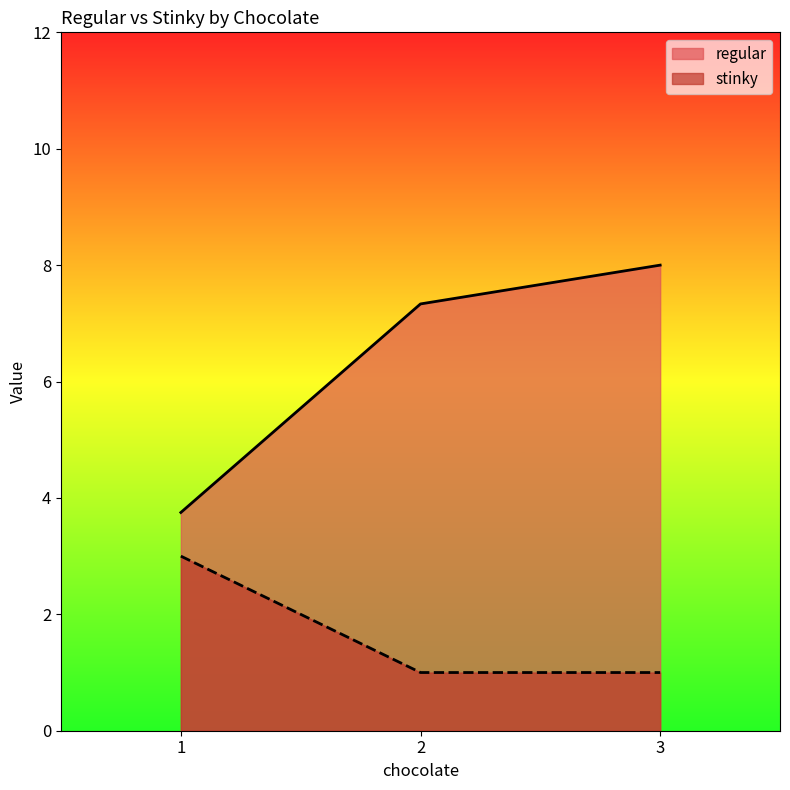

What is the sum of all stinky values?

5.0